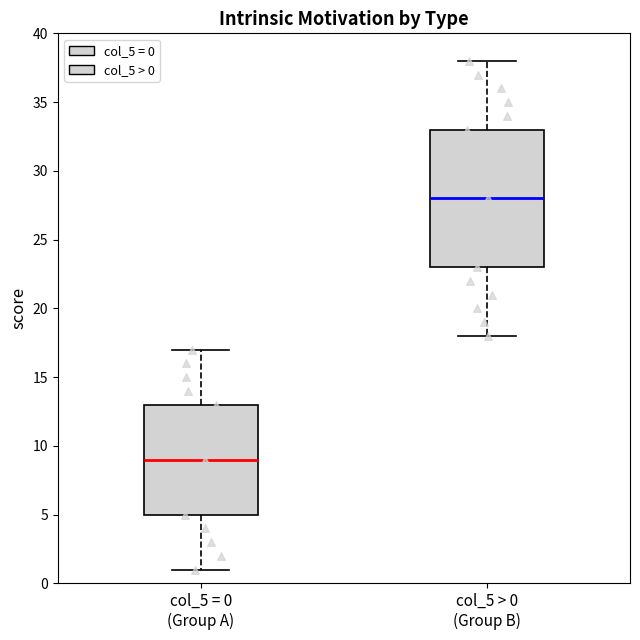

Where does the upper whisker of the box for col_5 = 0 (Group A) end on the y-axis? The values are not printed on the chart, so give them approximately, as read against the axis.

17